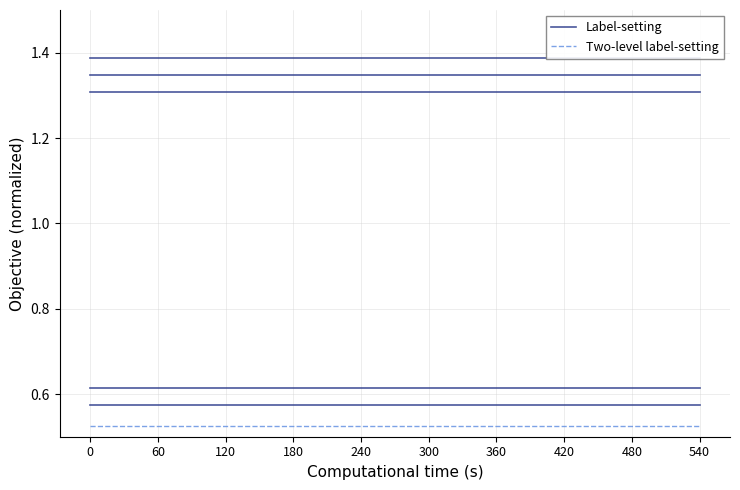

Reading left to right, extract all data points from this chart.

Label-setting: 0=0.6	60=0.6	120=0.6	180=0.6	240=0.6	300=0.6	360=0.6	420=0.6	480=0.6	540=0.6
Two-level label-setting: 0=-0.1	60=-0.1	120=-0.1	180=-0.1	240=-0.1	300=-0.1	360=-0.1	420=-0.1	480=-0.1	540=-0.1